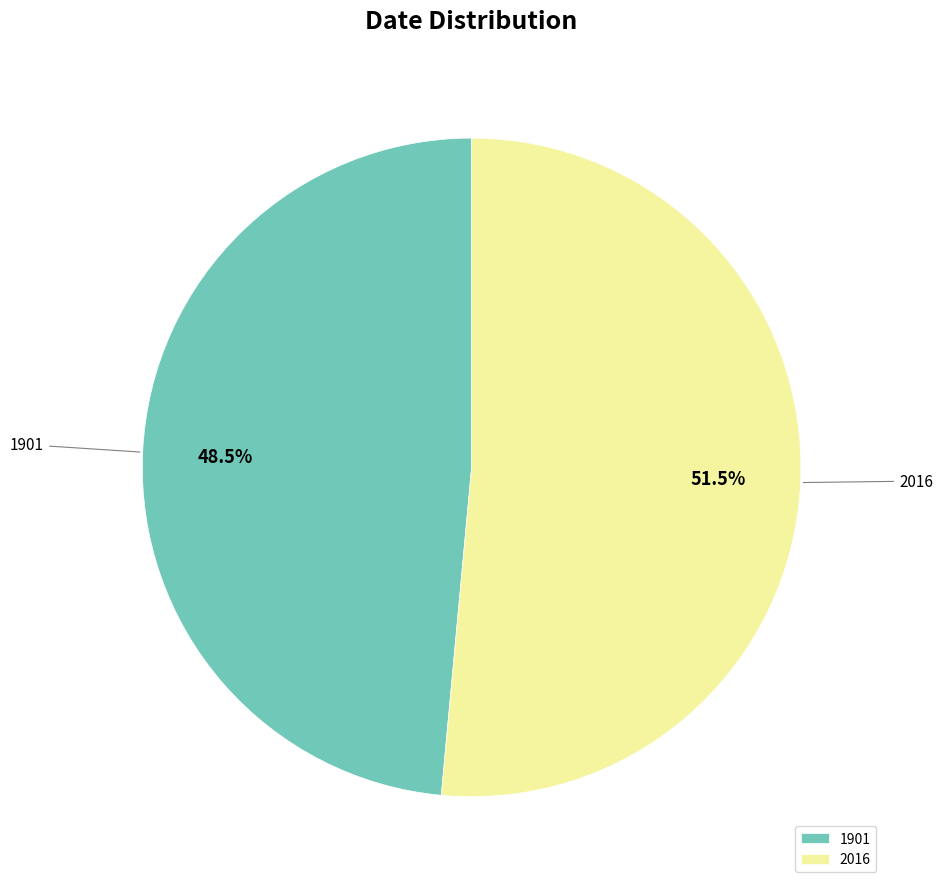

Is it true that 1901 is 54% of the pie?

False